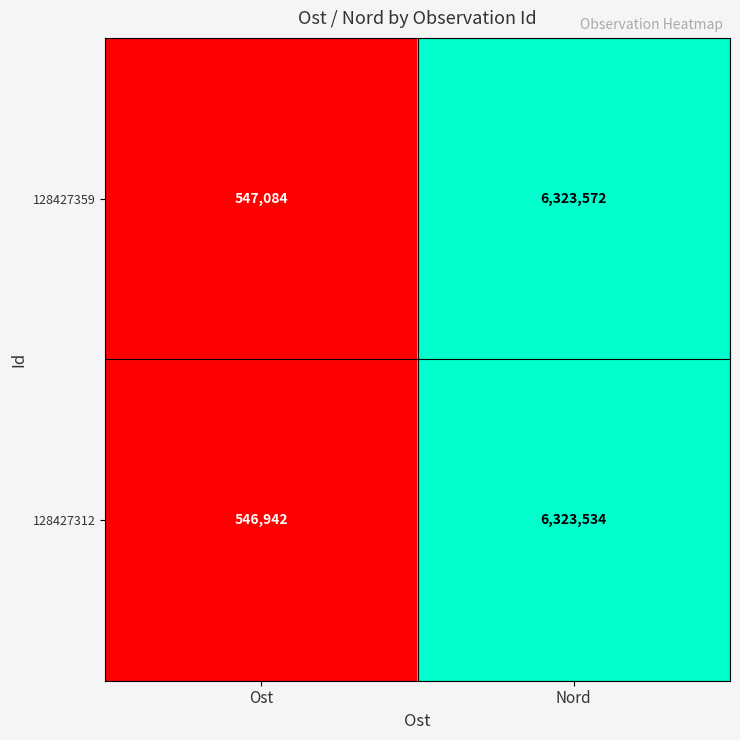

What is the approximate value of 128427312 at Ost, to the nearest 50?

546950